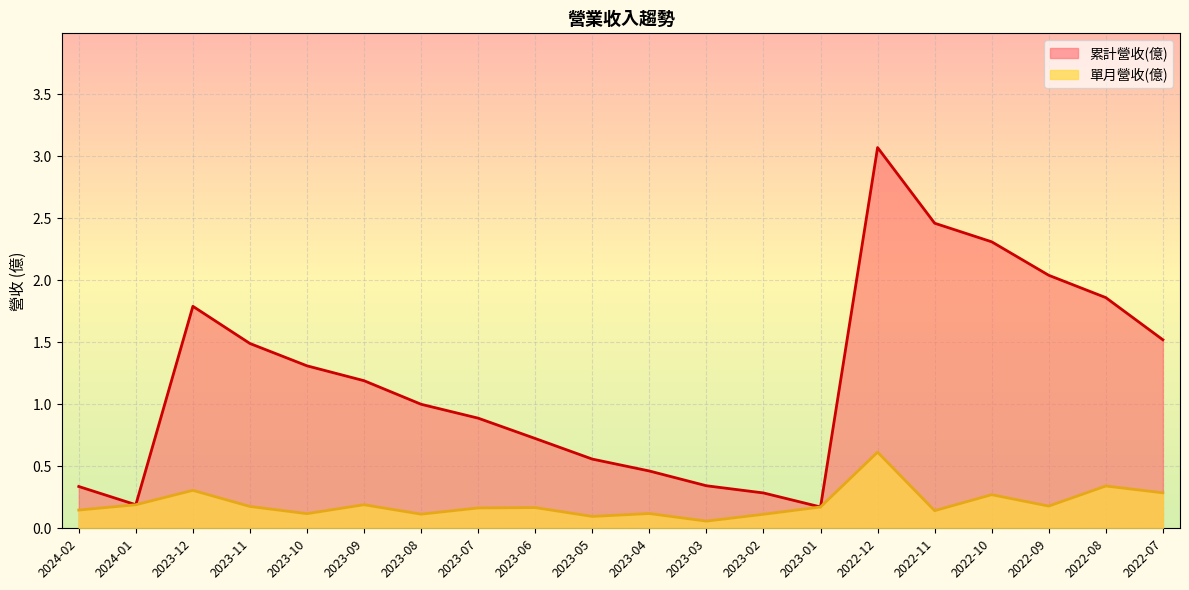

The value of 累計營收(億) at 2022-10 is 2.3. True or false?

True